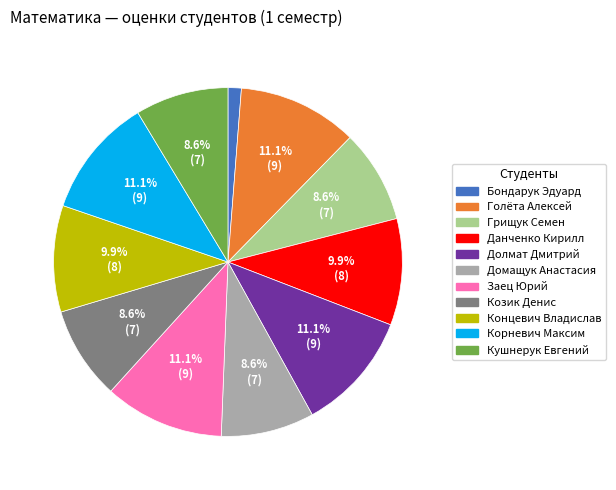

Which slice is the smallest?

Бондарук Эдуард